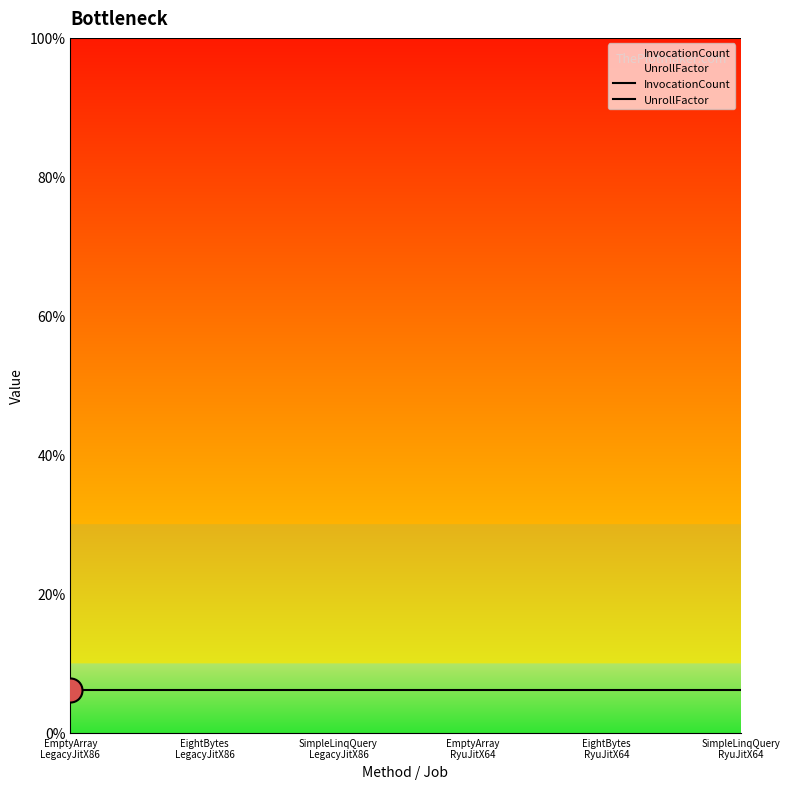

Which series has the widest spread of Y values?

InvocationCount